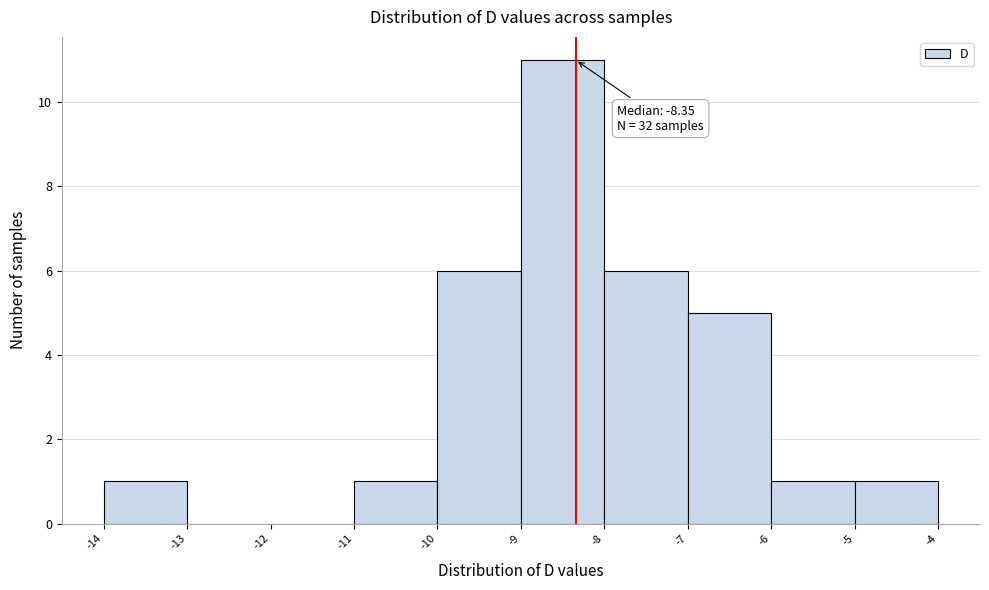

Over which range of the x-axis is the bar tallest?

-9 to -8